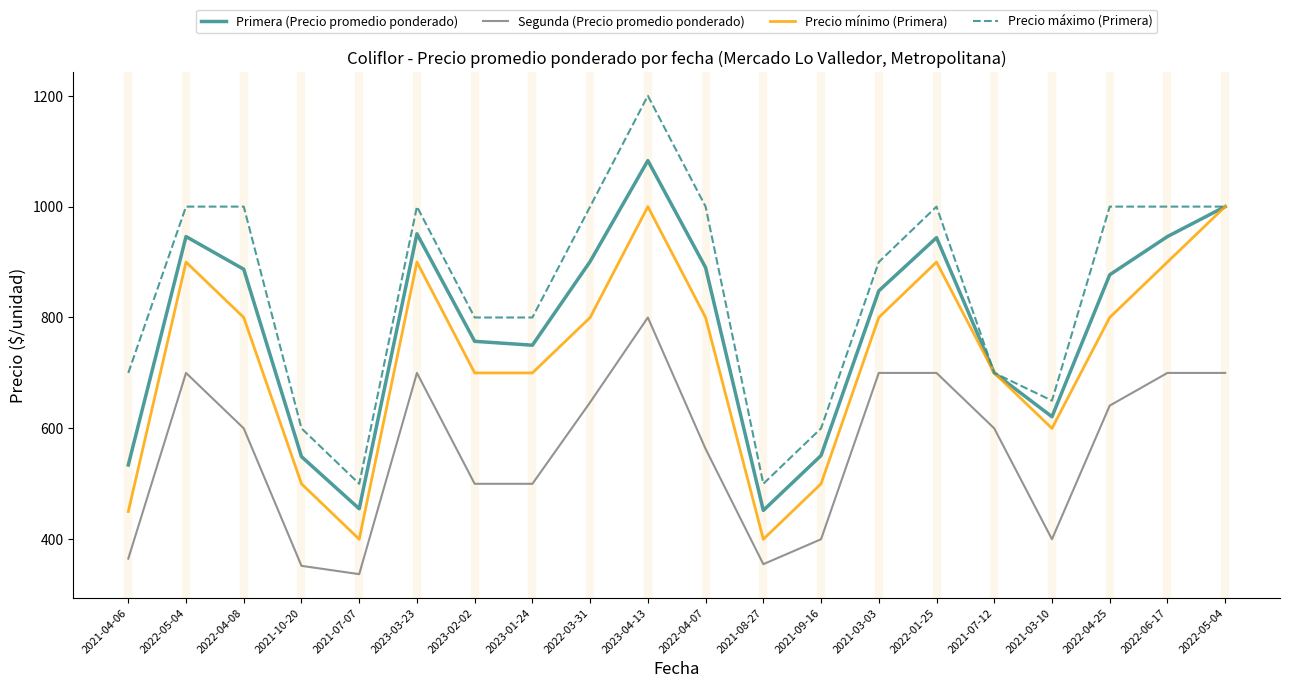

Does the chart have visible grid lines?

No